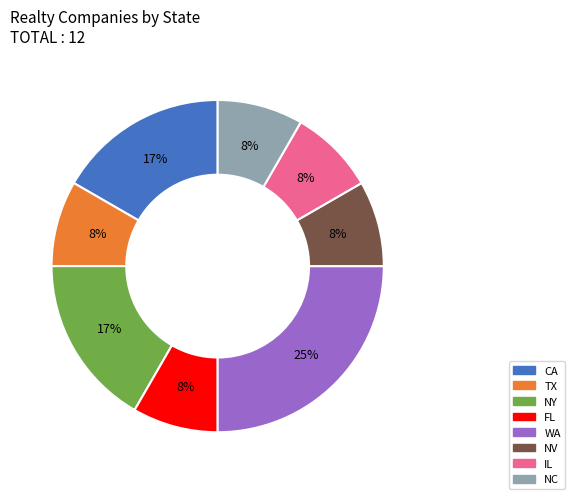

Is there a majority slice in this chart?

No